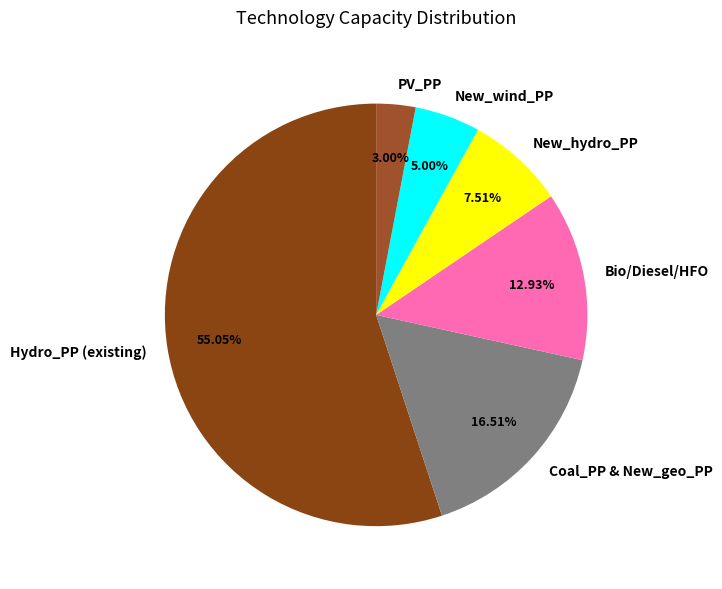

Is the sum of Bio/Diesel/HFO and New_hydro_PP greater than half?

No